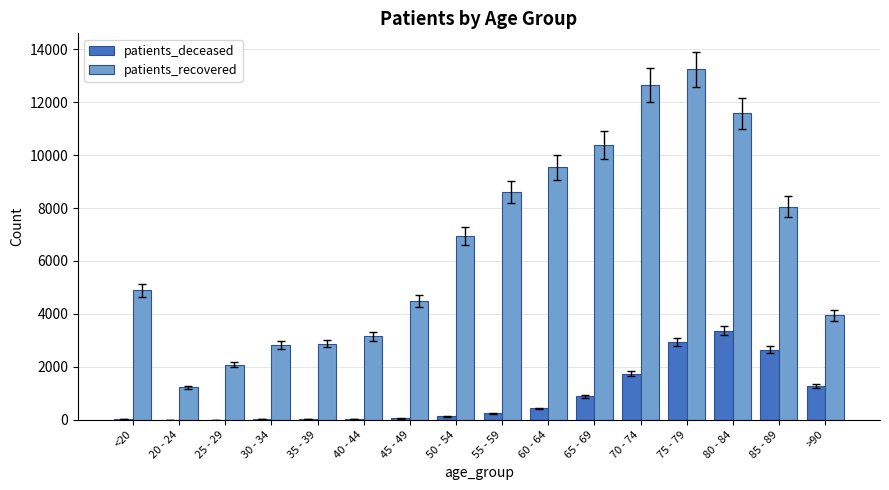

Which series changed the most between 25 - 29 and 55 - 59?

patients_recovered